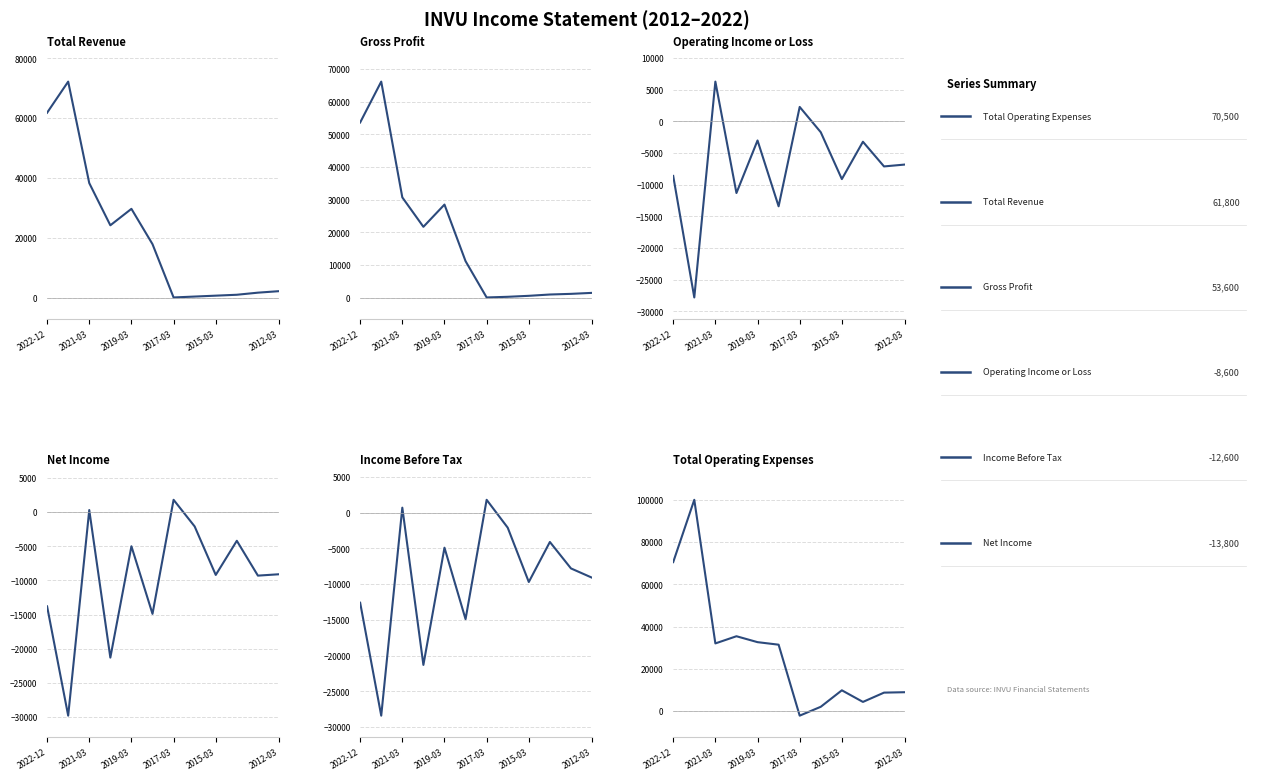

What is the value of the Net Income point at the 10th from the left?

-4200